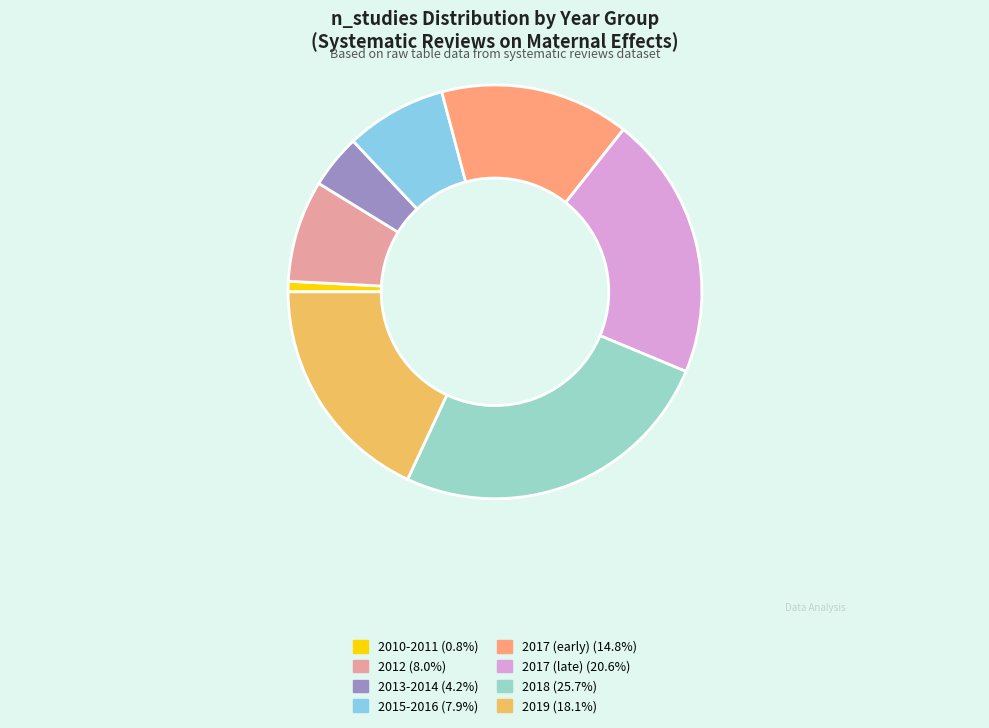

Is there a majority slice in this chart?

No